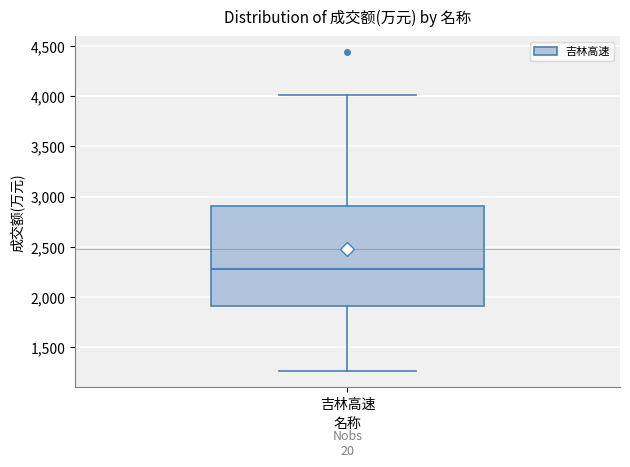

Read this box plot against the y-axis: the position of the median line, the range covered by the box, and the ends of both whiskers. The values are not printed on the chart, so give them approximately, as read against the axis.

median 2300, box 1900 to 2900, whiskers 1250 to 4000